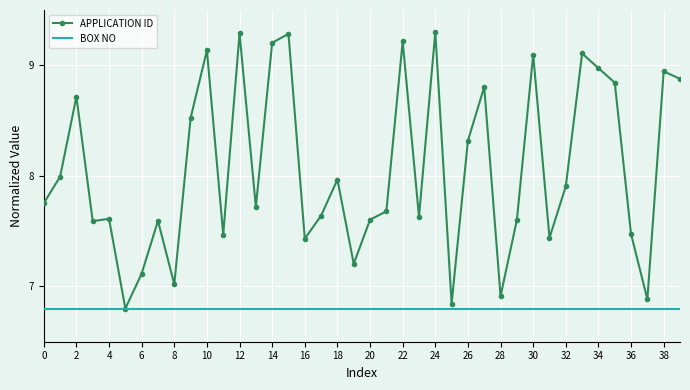

Which series has the largest total across all categories?

APPLICATION ID